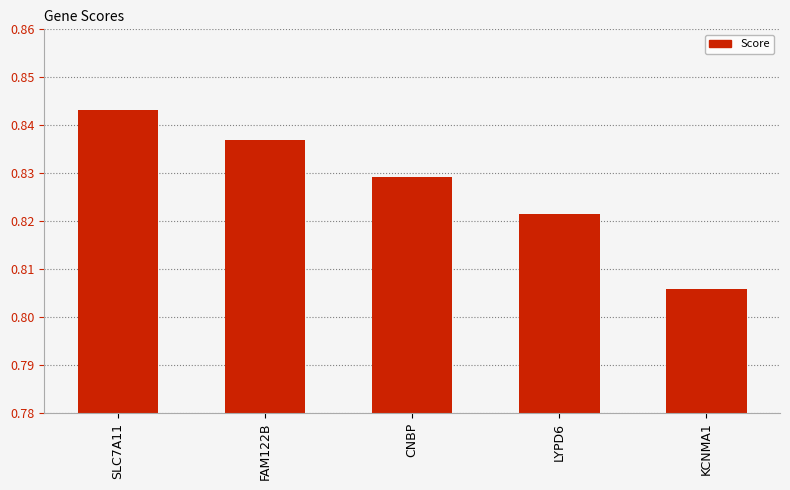

Count the number of categories in the chart.

5